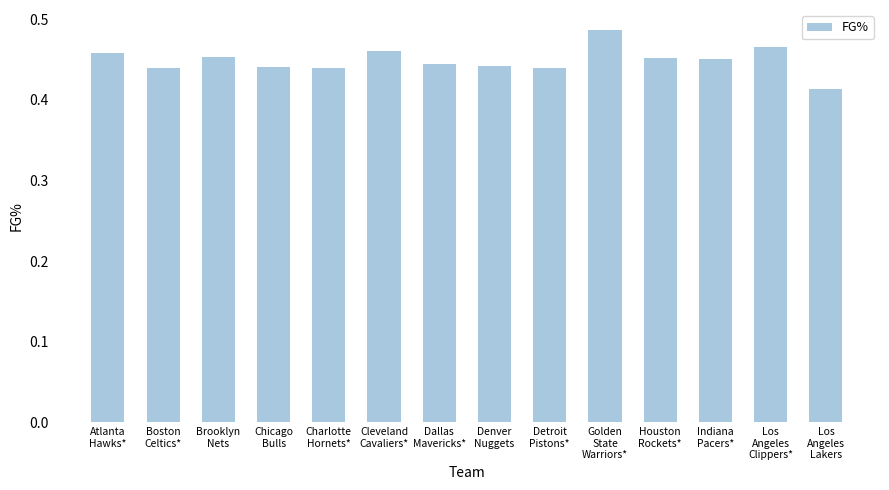

How many values are between 0 and 1?

14